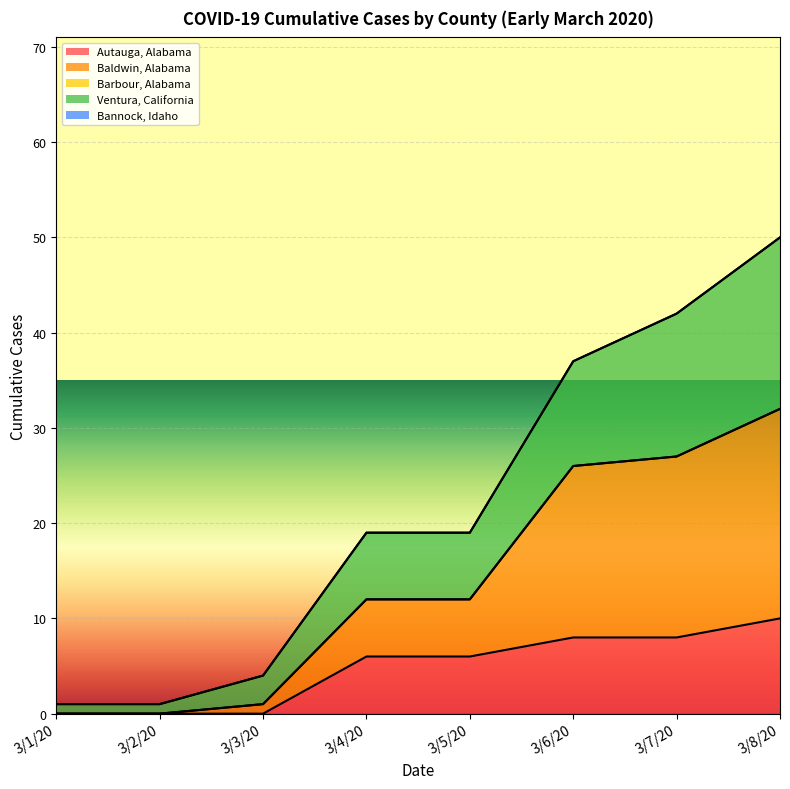

True or false: Baldwin, Alabama has more than 0 interior local peaks.

False